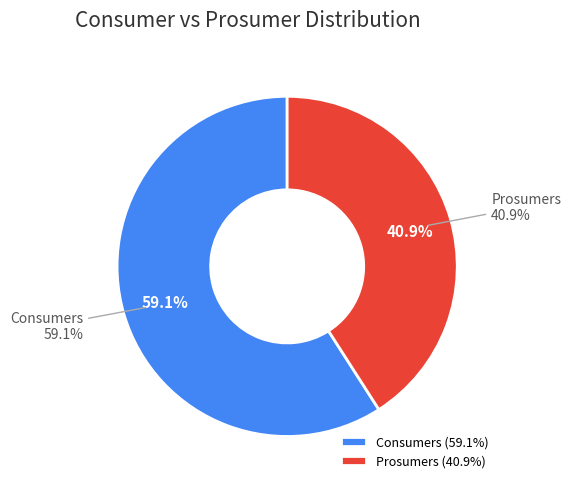

Do Prosumers and Consumers together represent more than half of the pie?

Yes